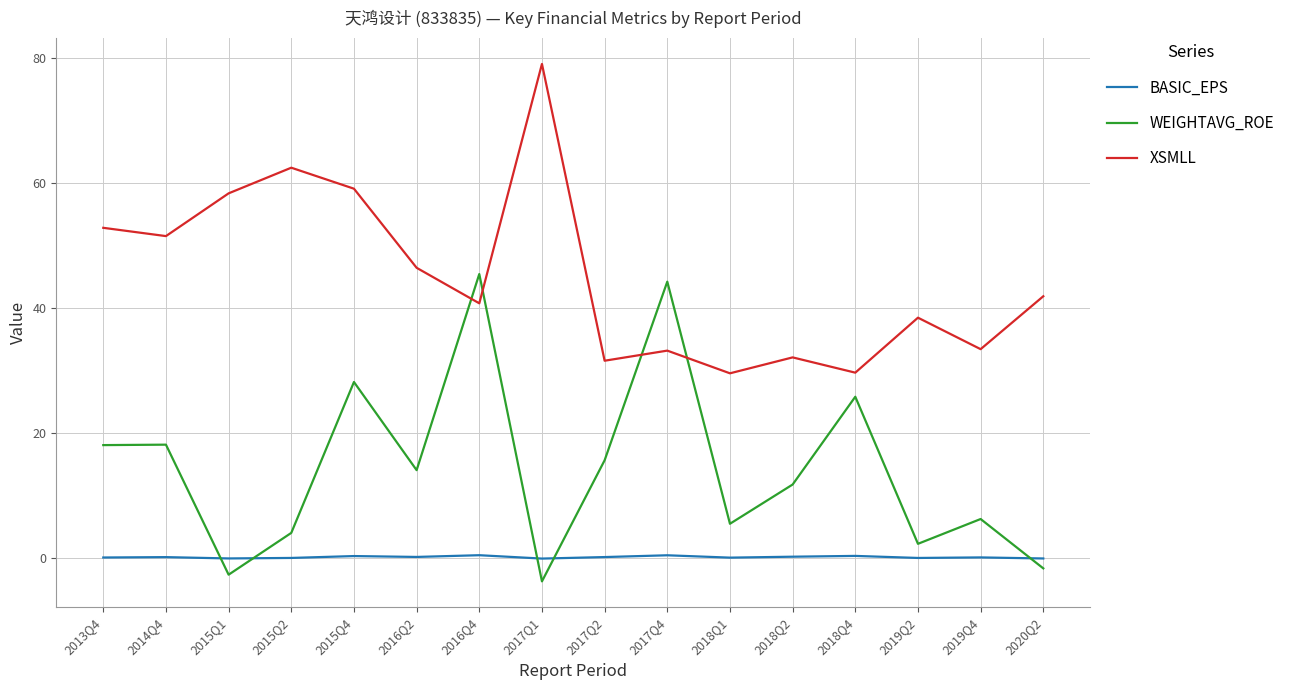

Rank the series by their average value, from lowest to highest.

BASIC_EPS, WEIGHTAVG_ROE, XSMLL